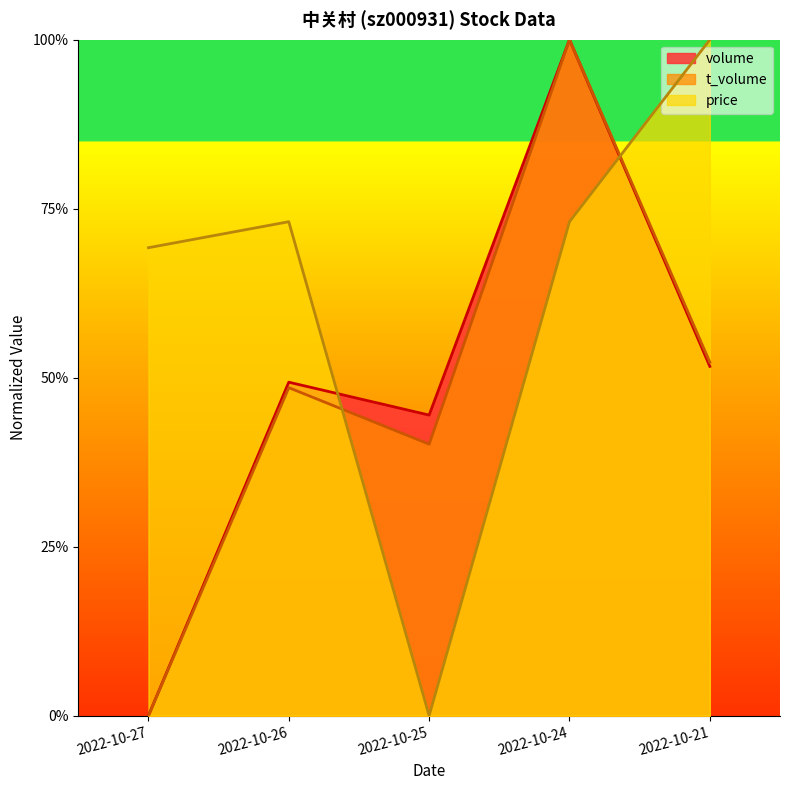

List the labels in order of t_volume value, largest first.

2022-10-24, 2022-10-21, 2022-10-26, 2022-10-25, 2022-10-27